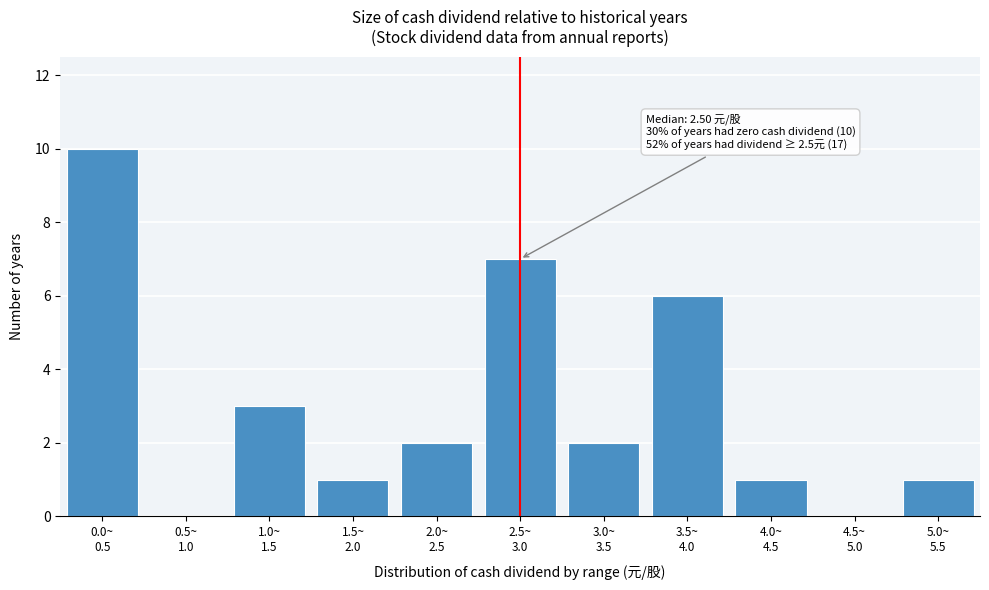

What is the sum of all values?

33